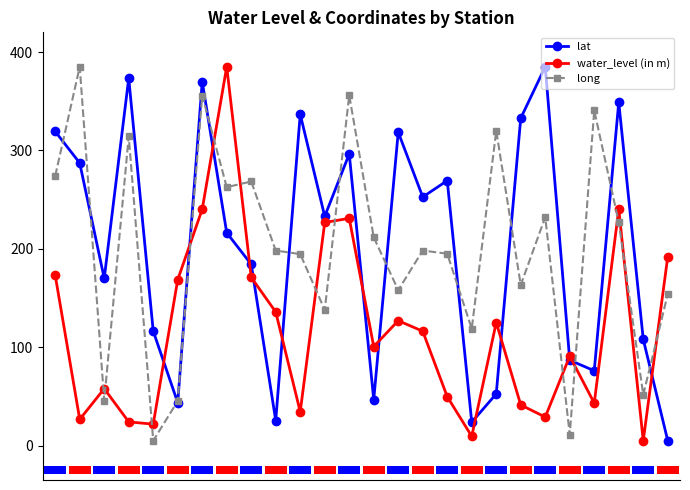

Which series has the largest total across all categories?

lat